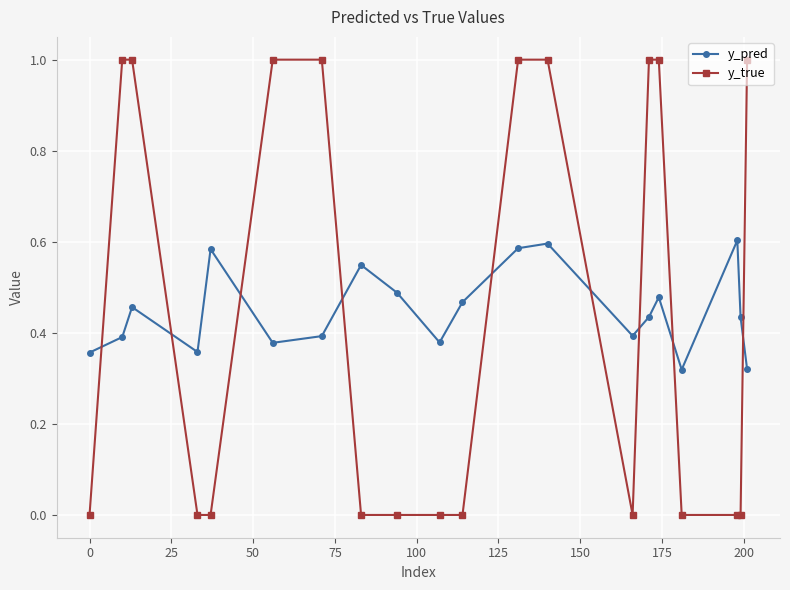

Which series has the largest range (max minus min)?

y_true